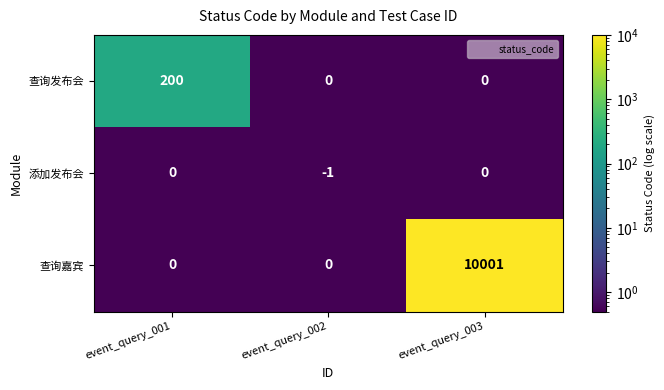

Reading left to right, transcribe all the data shown in this chart.

查询发布会: 200	0	0
添加发布会: 0	-1	0
查询嘉宾: 0	0	10001